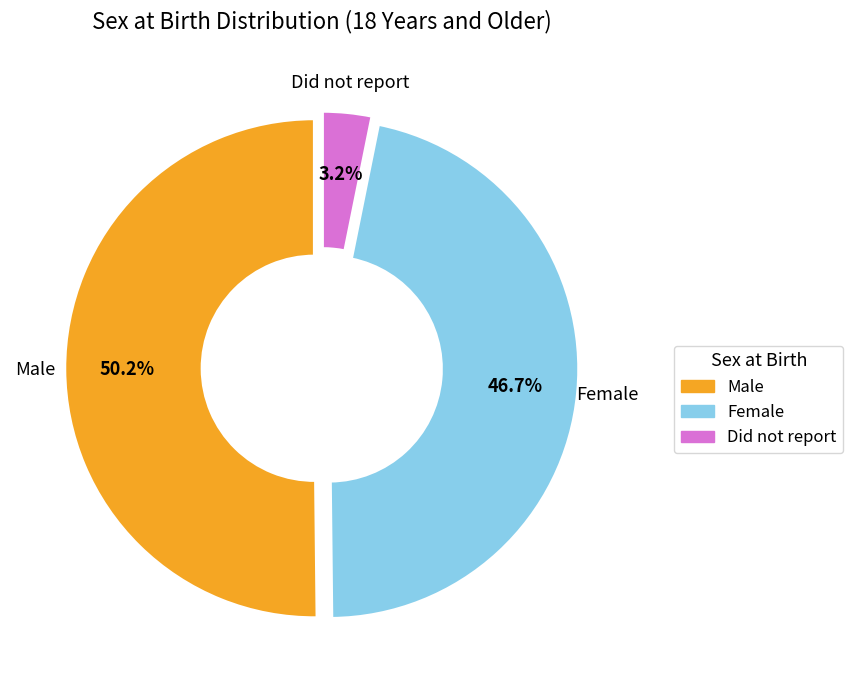

Count the number of slices in the pie.

3